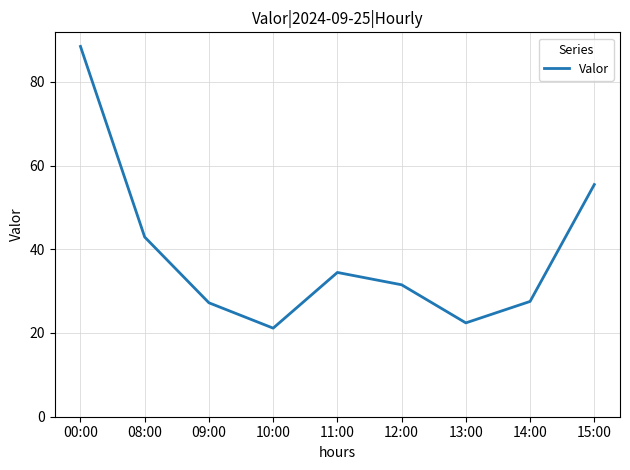

What value does the data have at 15:00?

55.5